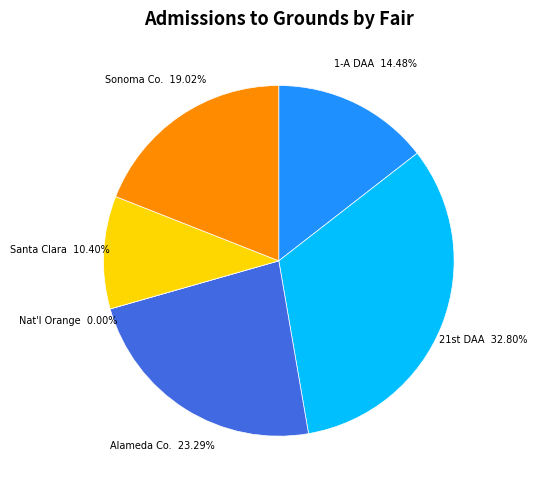

Is there a majority slice in this chart?

No